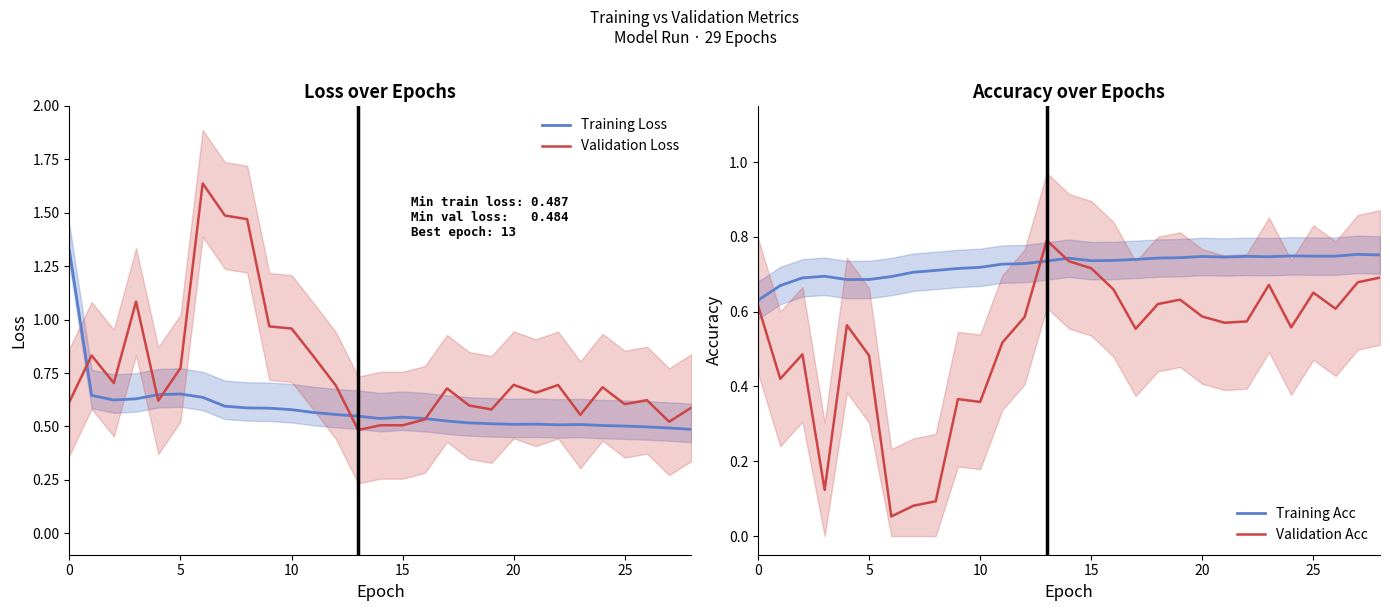

What is the difference between the second highest and minimum values in the Training Loss series?

0.2